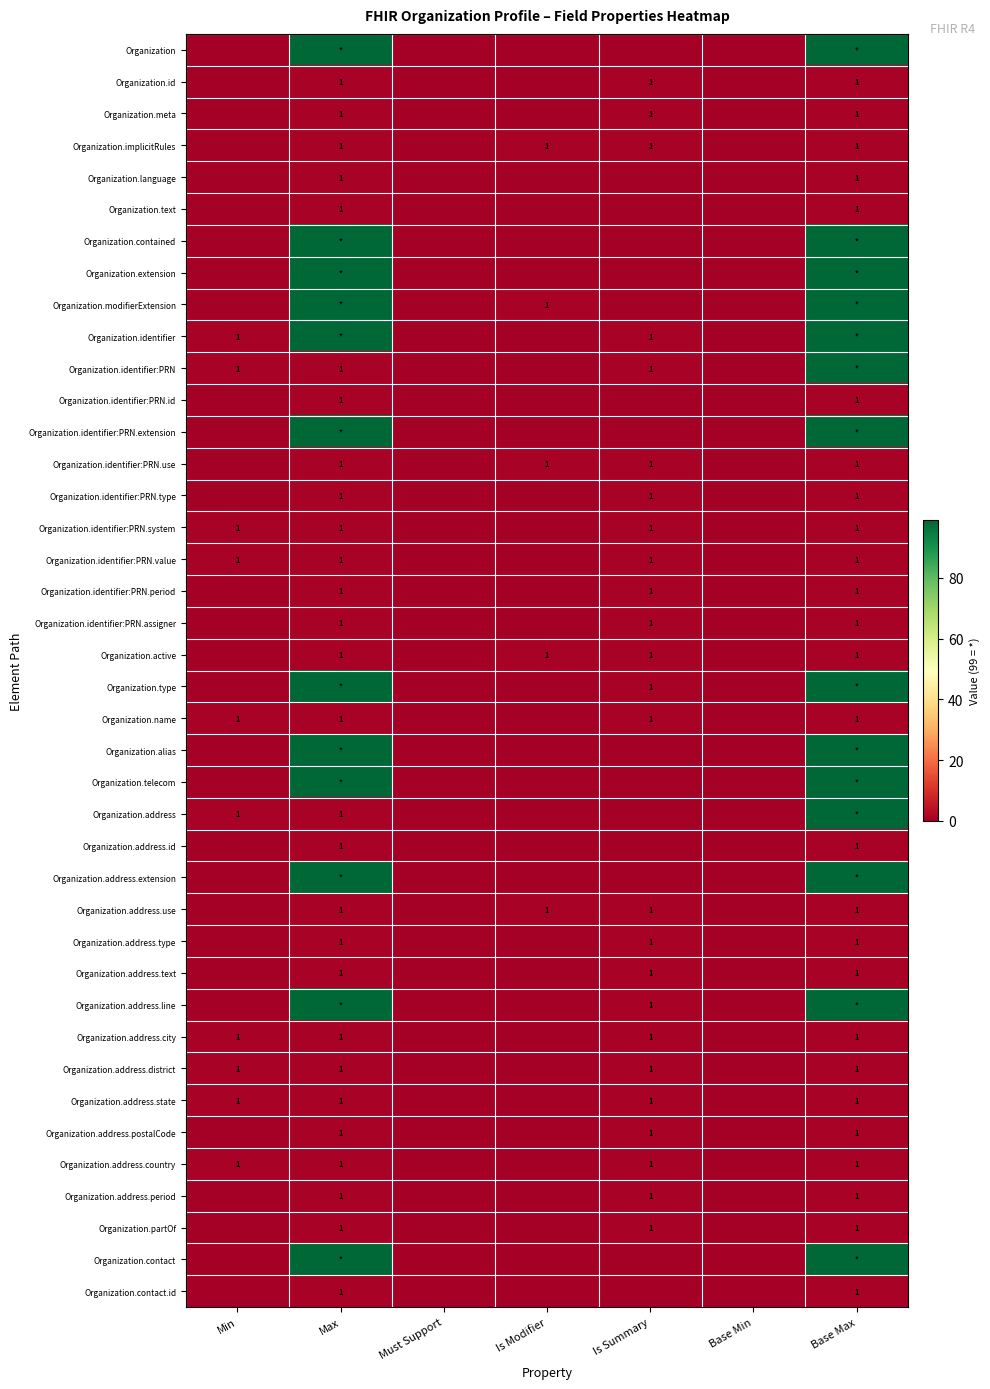

The value of Organization.implicitRules at Is Modifier is 1. True or false?

True